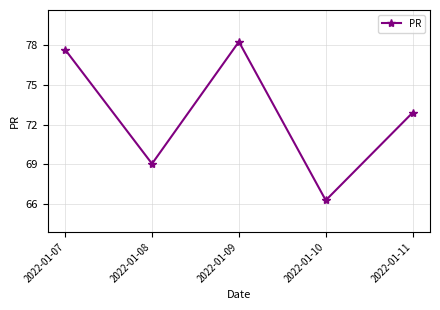

Rank the categories by value from highest to lowest.

2022-01-09, 2022-01-07, 2022-01-11, 2022-01-08, 2022-01-10